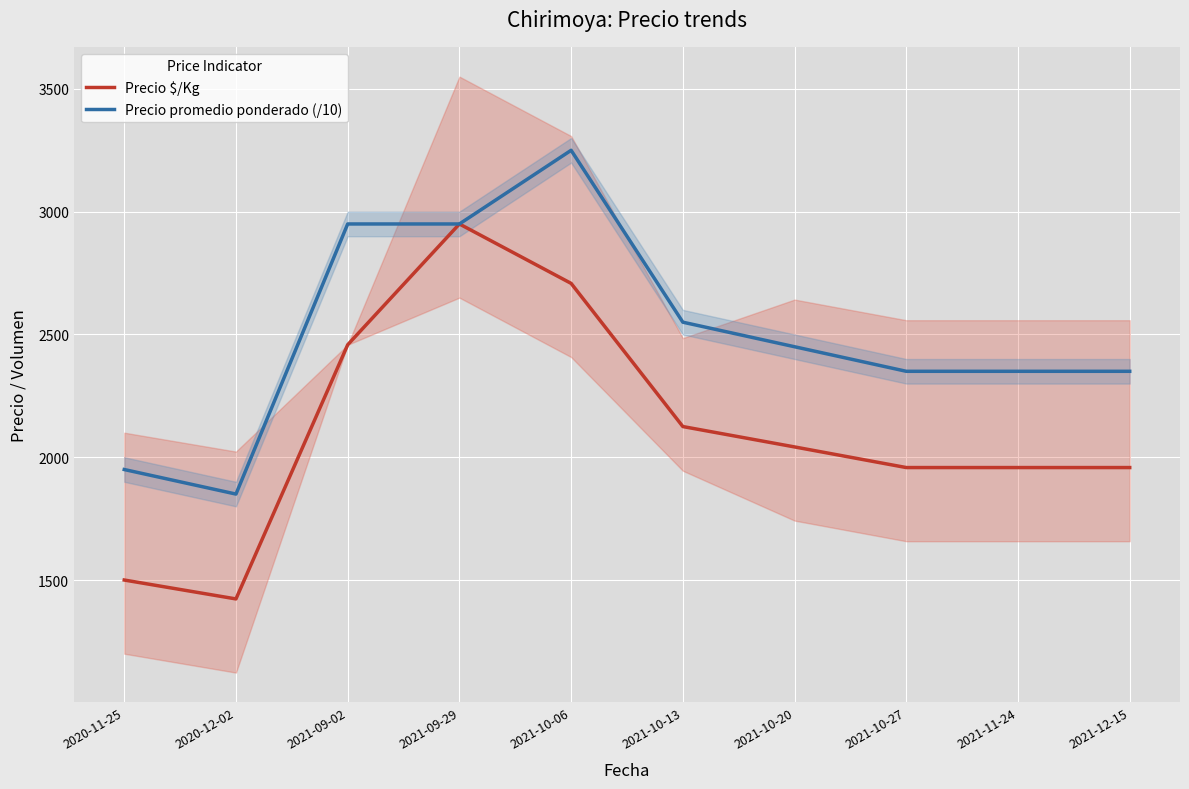

List the series in order of their overall mean, lowest first.

Precio $/Kg, Precio promedio ponderado (/10)